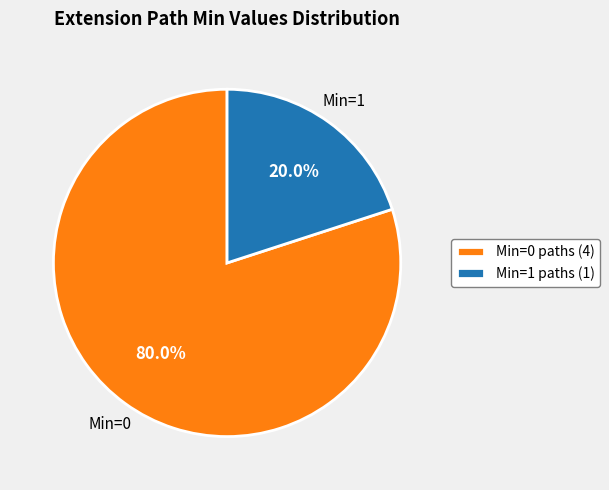

How many slices are in this pie chart?

2